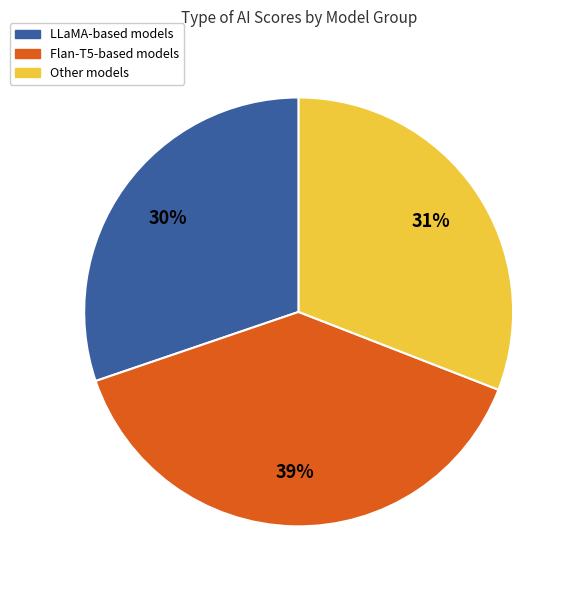

To the nearest percent, what is the difference between the largest and smallest slice percentages?

9%